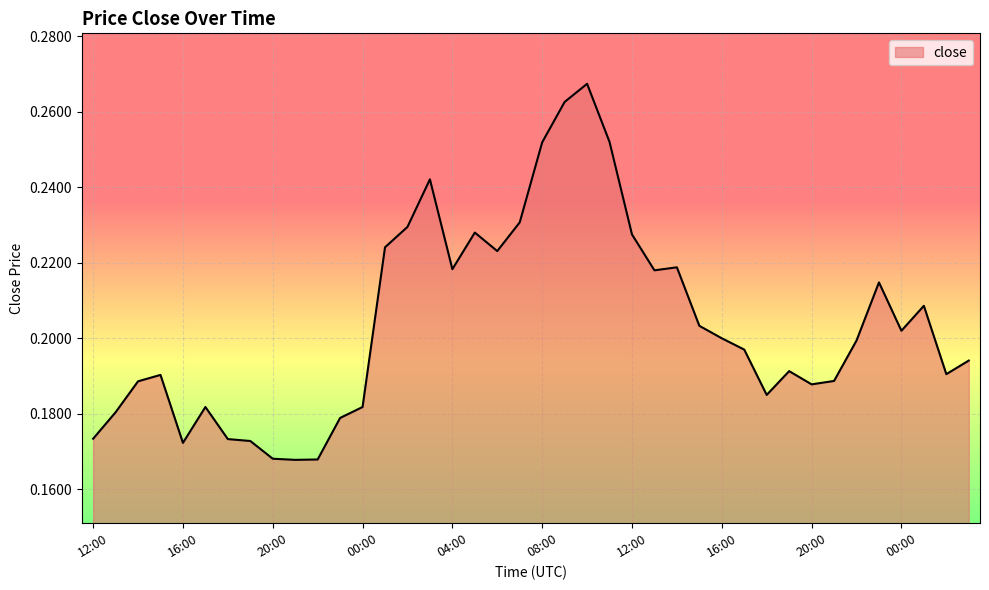

Does the chart display data point markers on the line(s)?

No